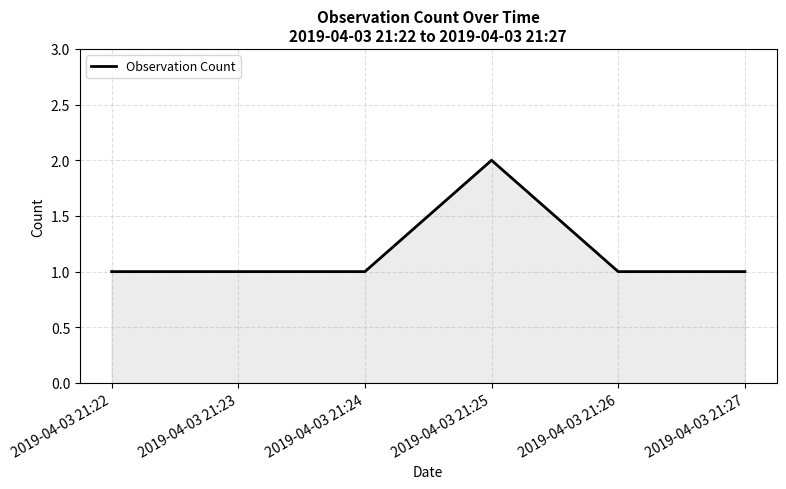

What is the average value?

1